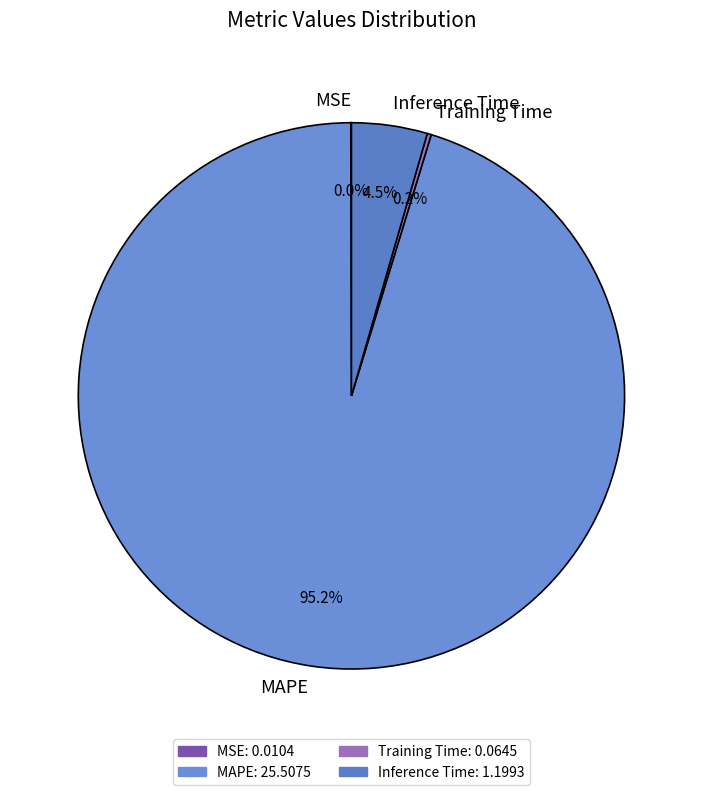

Which category accounts for the majority?

MAPE